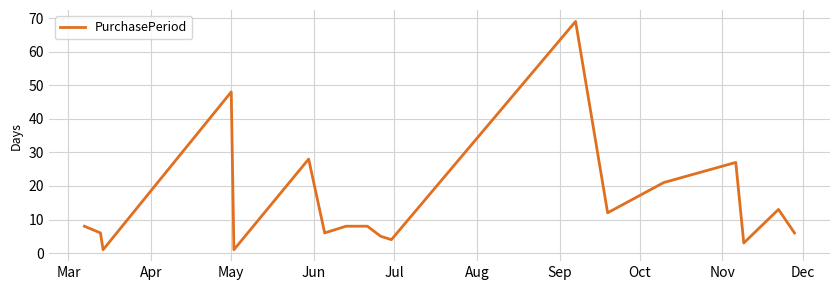

What is the greatest value displayed?

69